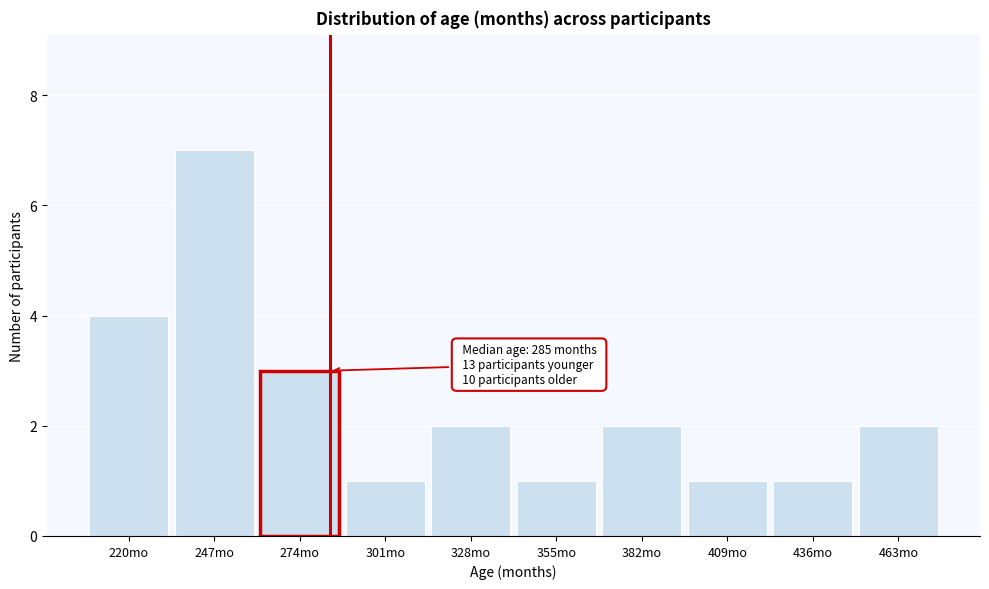

Reading left to right, list all the values displayed in this chart.

220mo=4	247mo=7	274mo=3	301mo=1	328mo=2	355mo=1	382mo=2	409mo=1	436mo=1	463mo=2